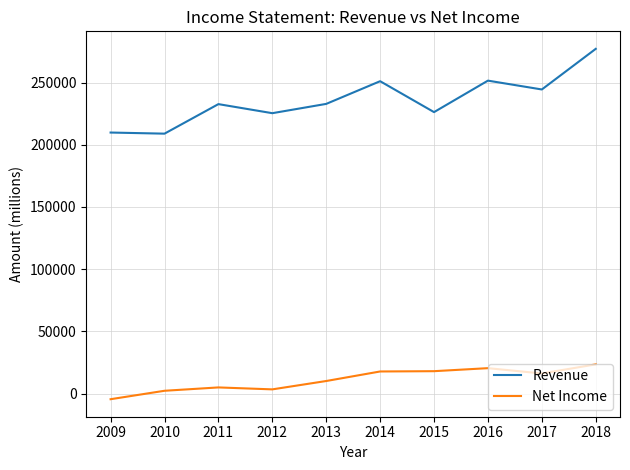

How many values in the Revenue series are below 232818?

5